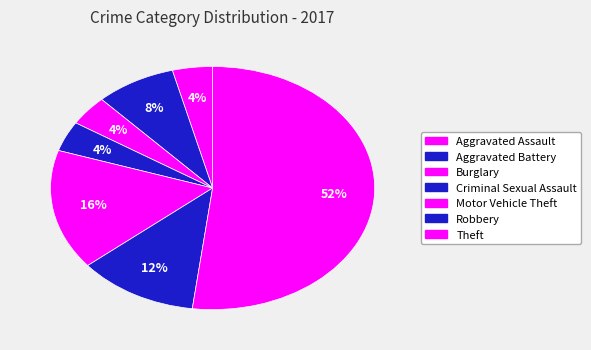

To the nearest percent, what percentage of the pie is Aggravated Battery?

8%